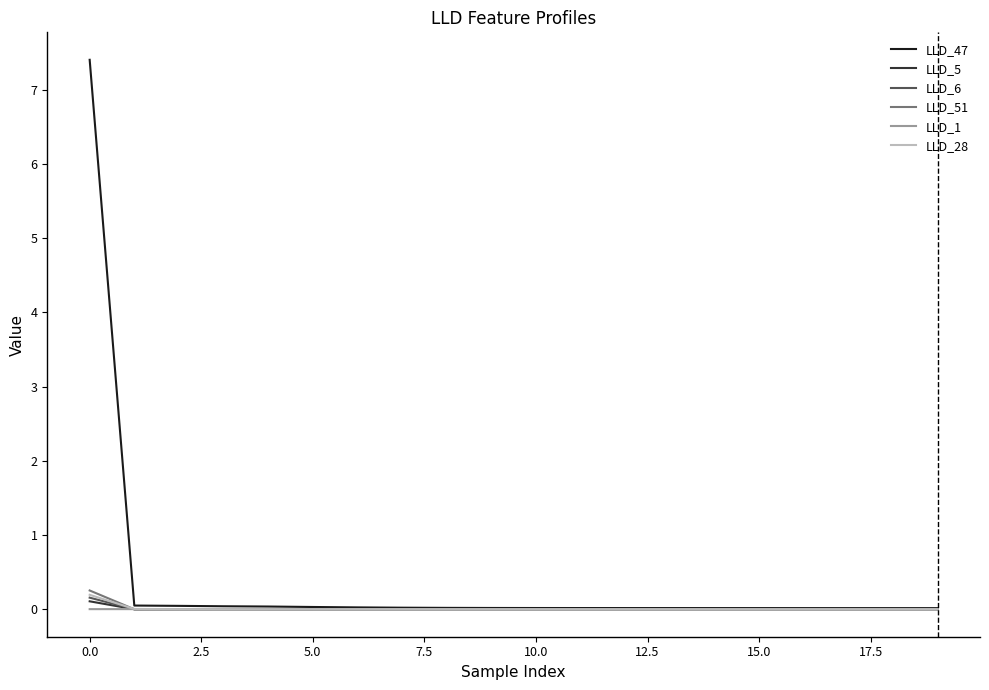

Which series has the largest range (max minus min)?

LLD_47